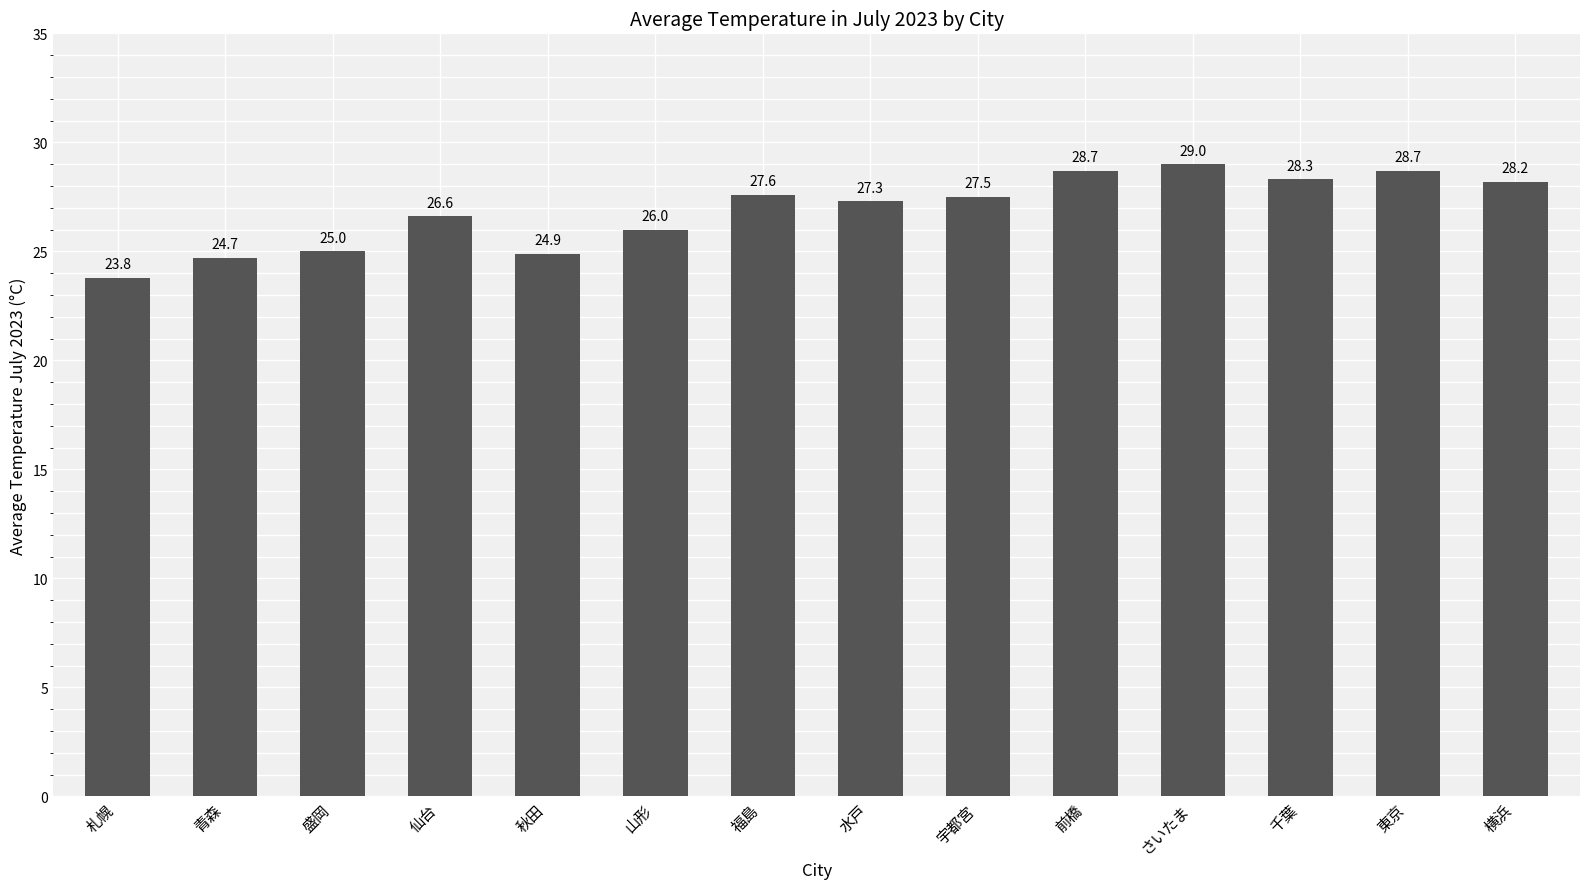

Are the bars horizontal?

No